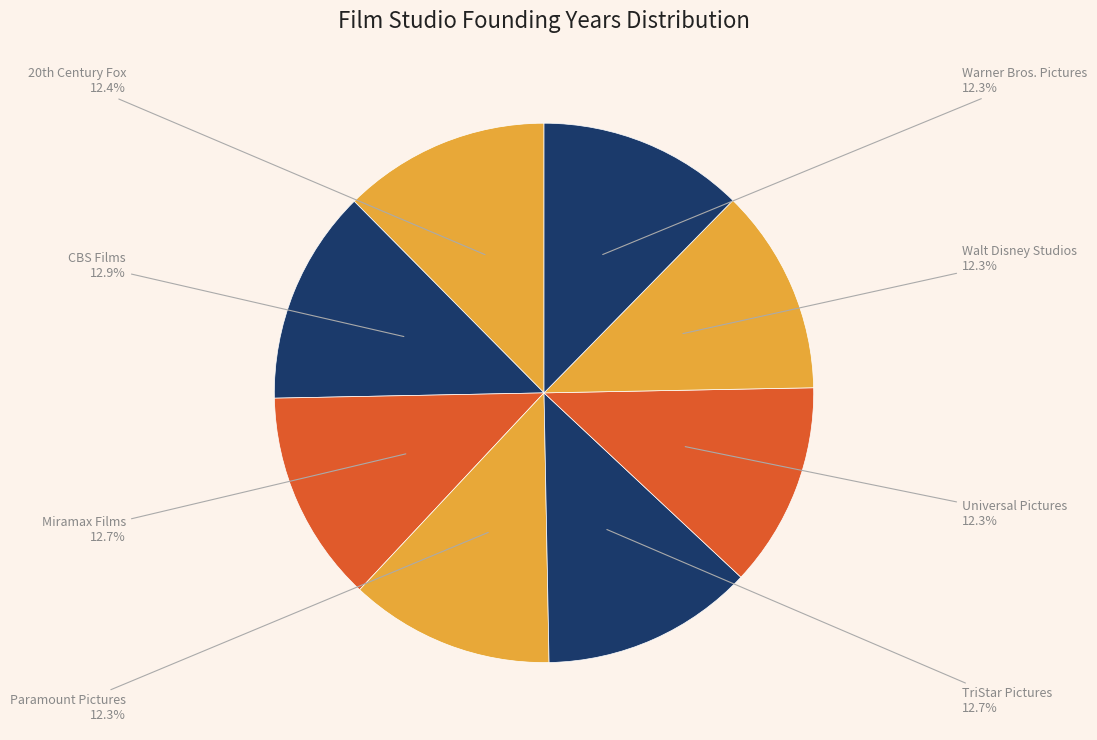

What is the smallest slice in the pie chart?

Paramount Pictures